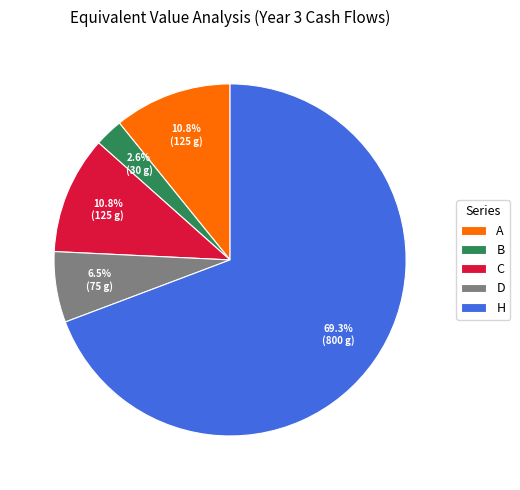

Is the sum of C and H greater than half?

Yes